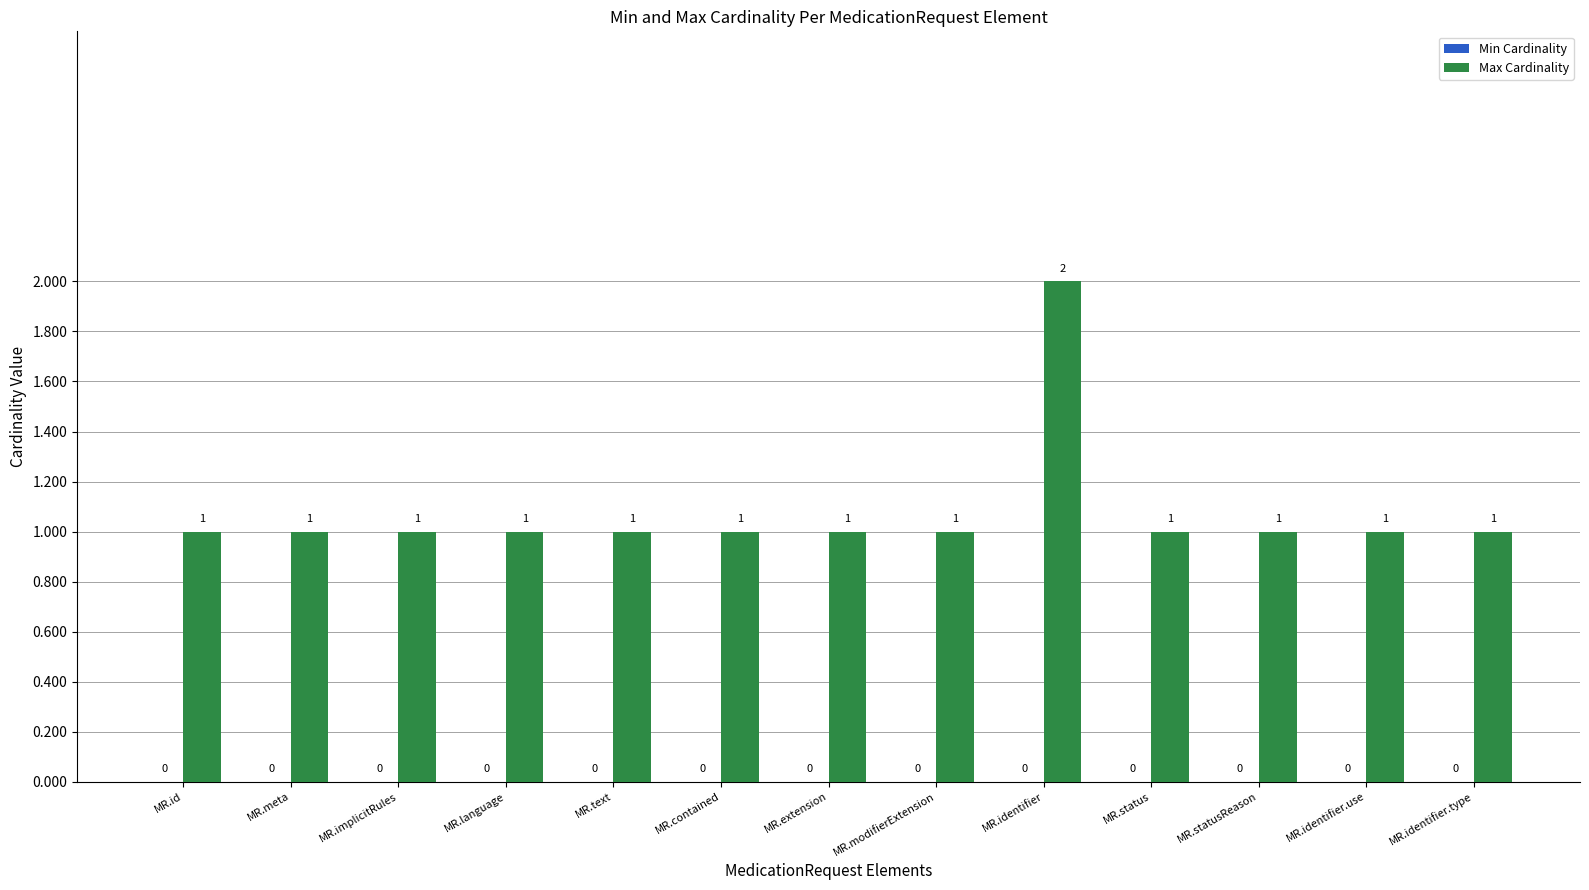

Which category has the highest value across all series?

MR.identifier